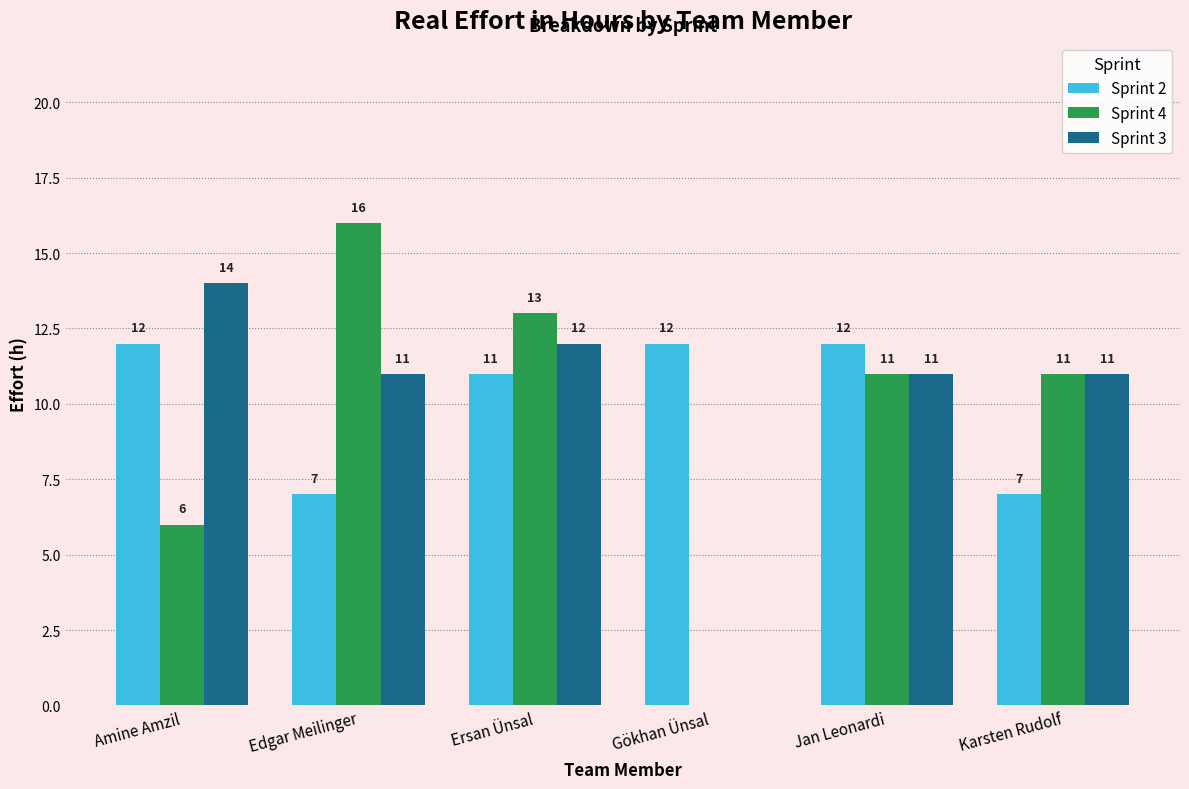

Where is Sprint 4 nearest to the value 8?

Amine Amzil